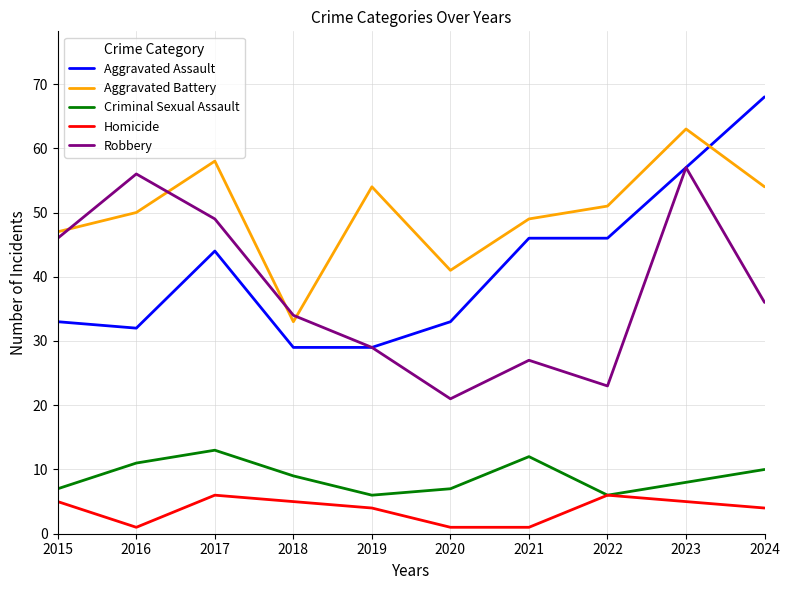

True or false: Criminal Sexual Assault and Aggravated Assault intersect in this chart.

False